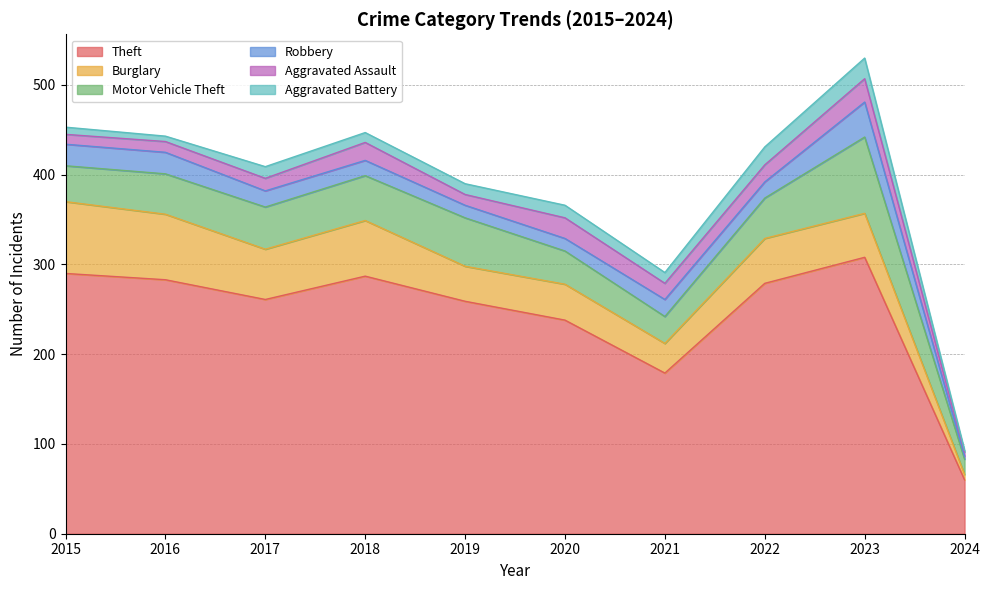

The Robbery series shows 39 at 2023. True or false?

True